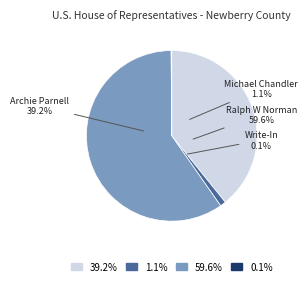

Is it true that Archie Parnell is 39% of the pie?

True